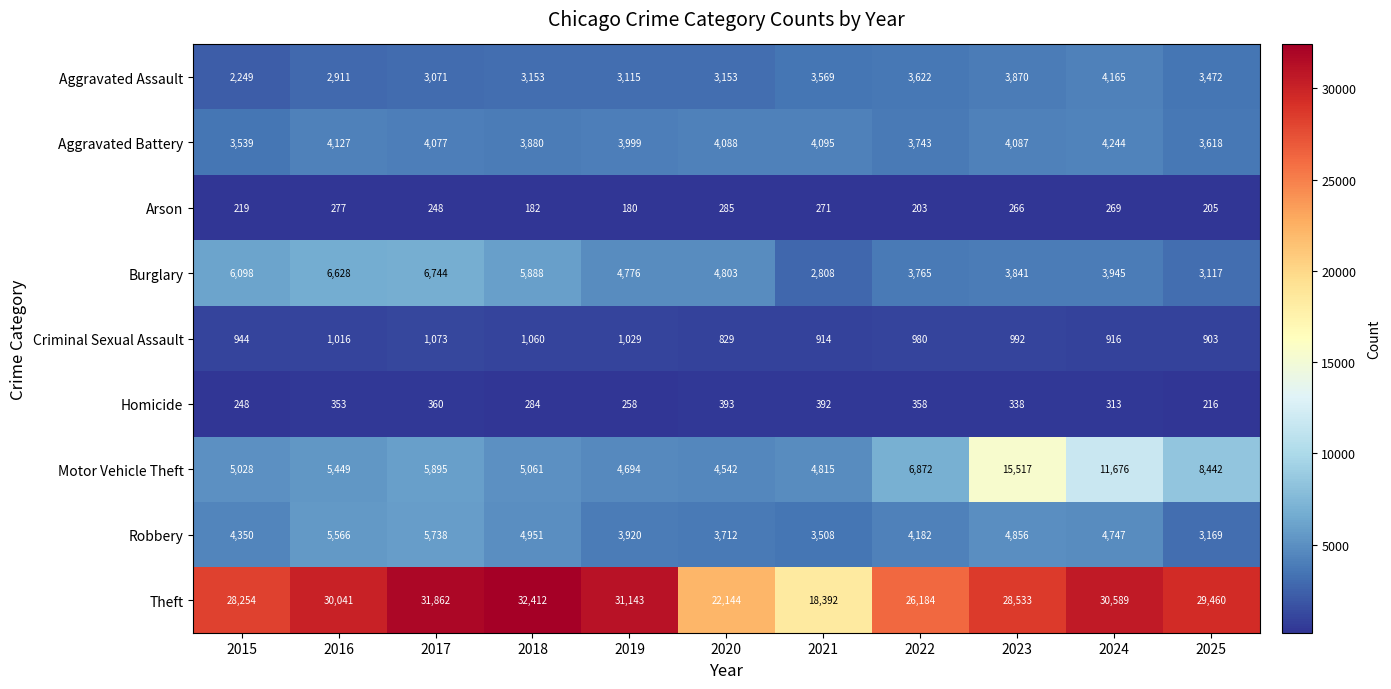

Between 2020 and 2025, which series saw the biggest shift?

Theft